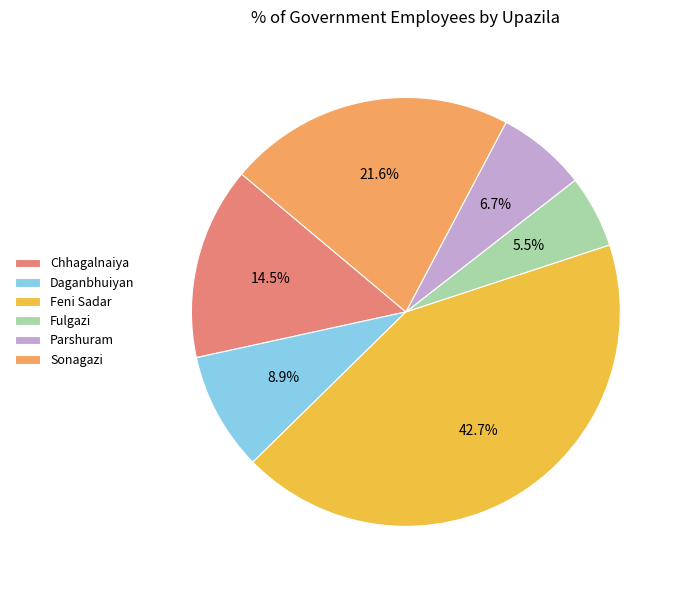

Approximately how many times larger is the value at Fulgazi compared to Sonagazi?

0.3